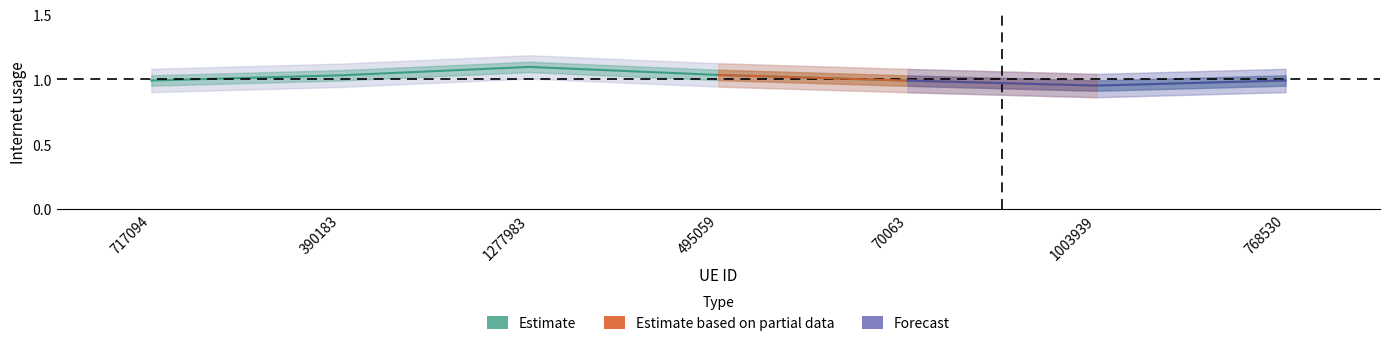

Is it true that the value at 768530 is 0.3?

False